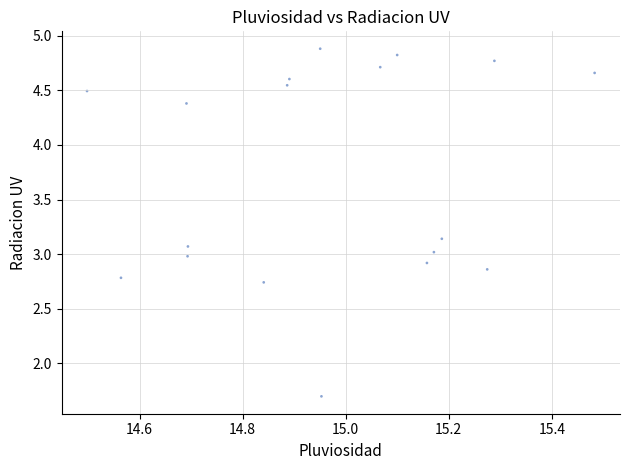

What is the range of X values (max minus min)?

1.0